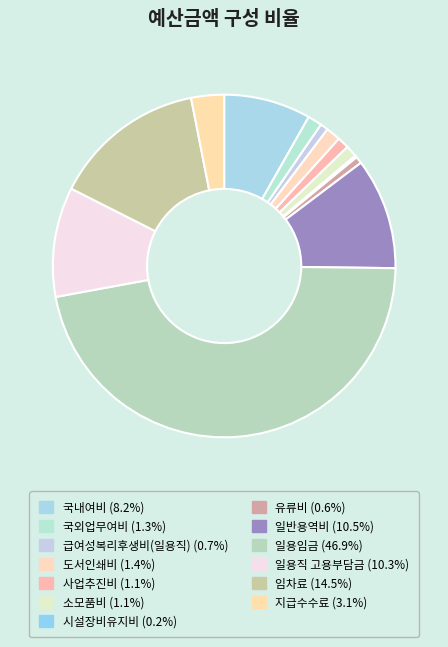

Count the number of slices in the pie.

13